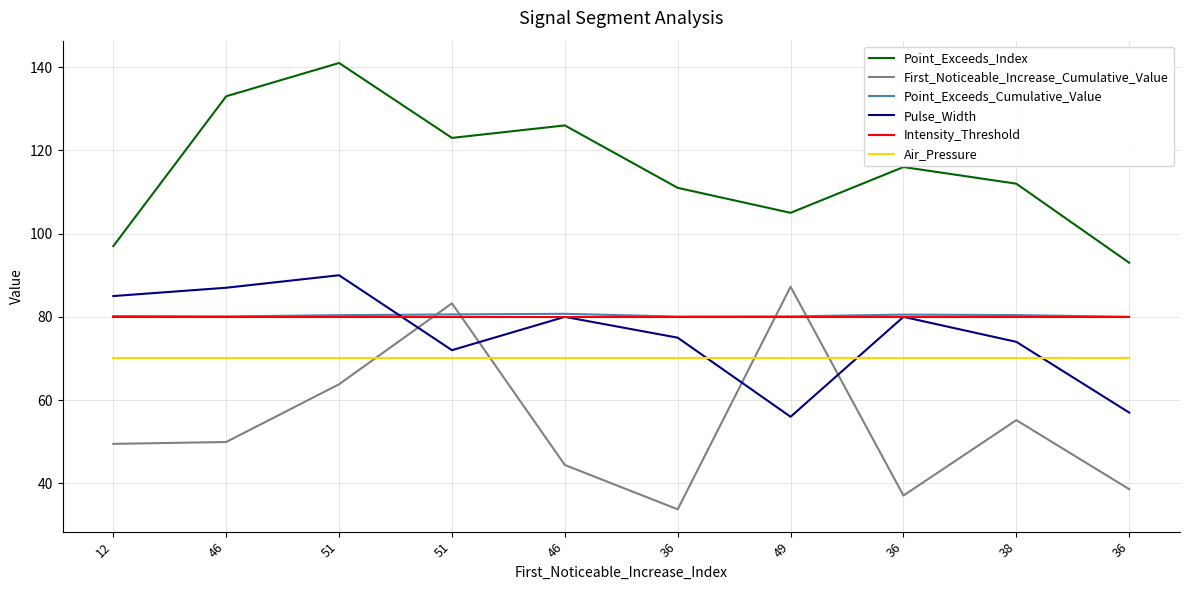

What are all the series names shown in the legend?

Point_Exceeds_Index, First_Noticeable_Increase_Cumulative_Value, Point_Exceeds_Cumulative_Value, Pulse_Width, Intensity_Threshold, Air_Pressure